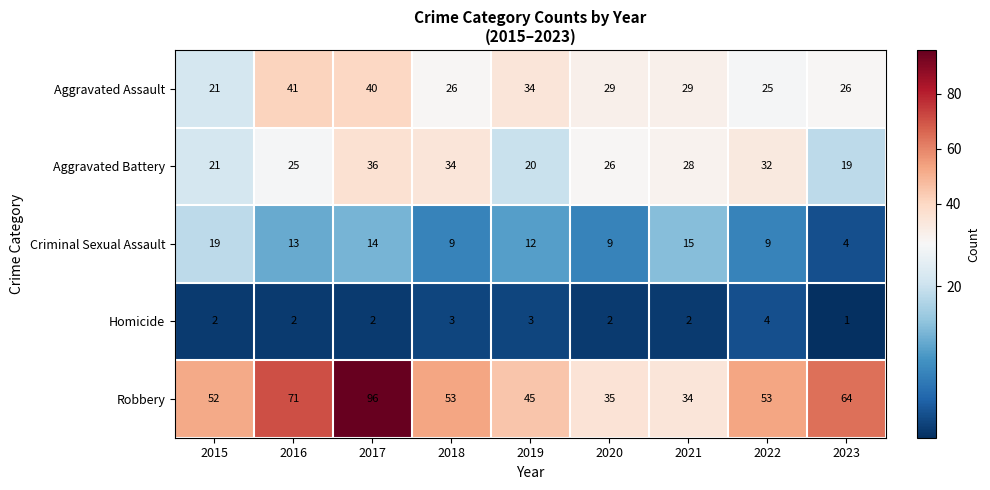

What is the difference between the second highest and minimum values in the Criminal Sexual Assault series?

11